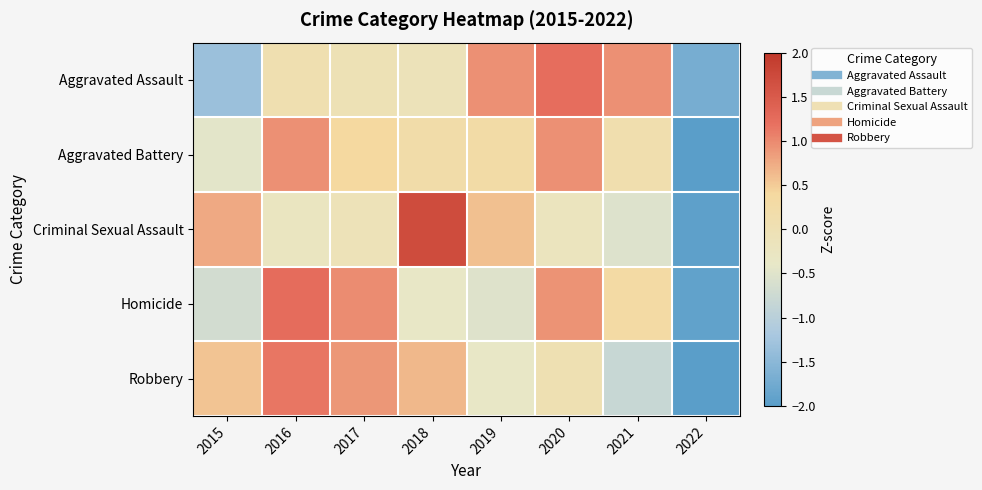

Between 2016 and 2019, which series saw the biggest shift?

Homicide